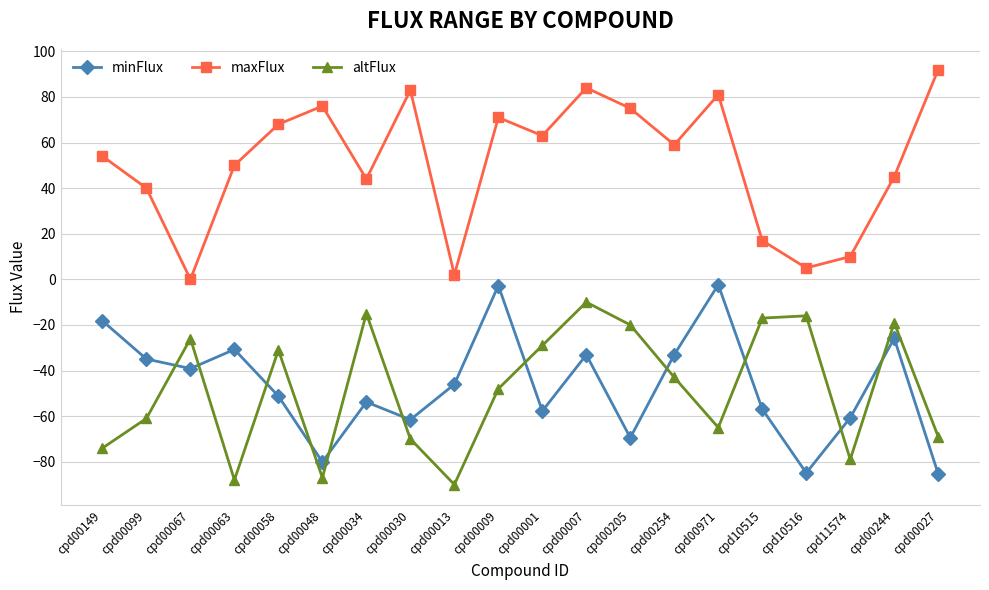

What is the label of the 2nd point from the left?

cpd00099